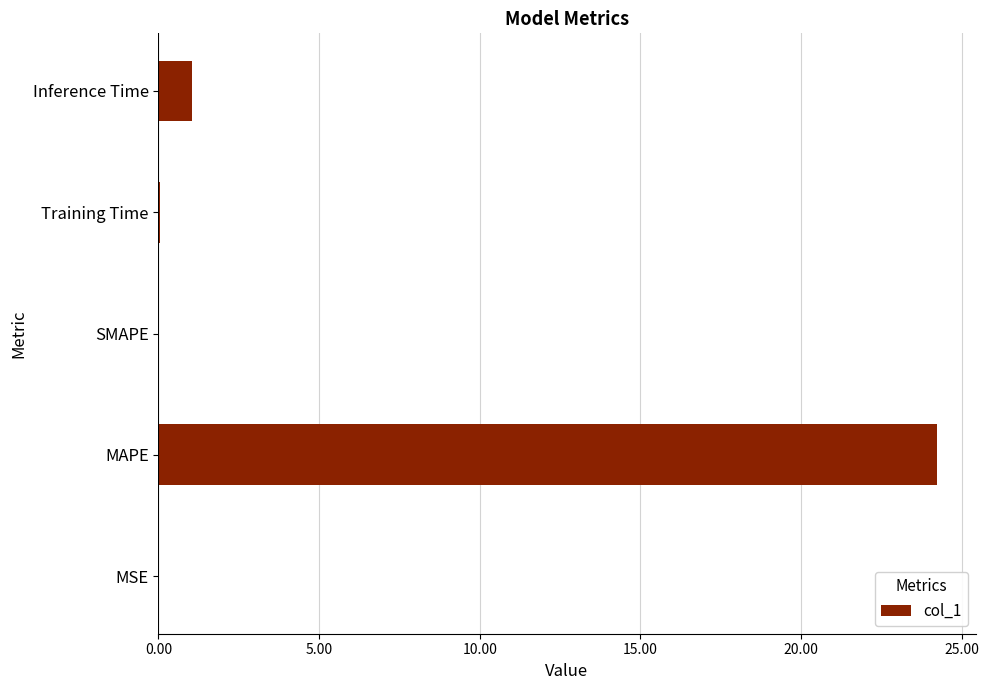

What is the sum of all values?

25.3